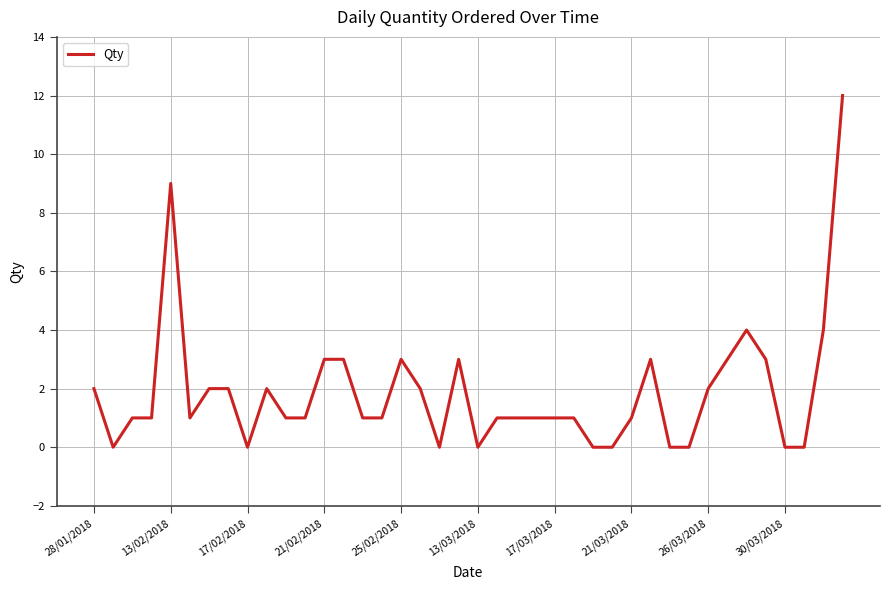

How many distinct data groups are displayed?

1